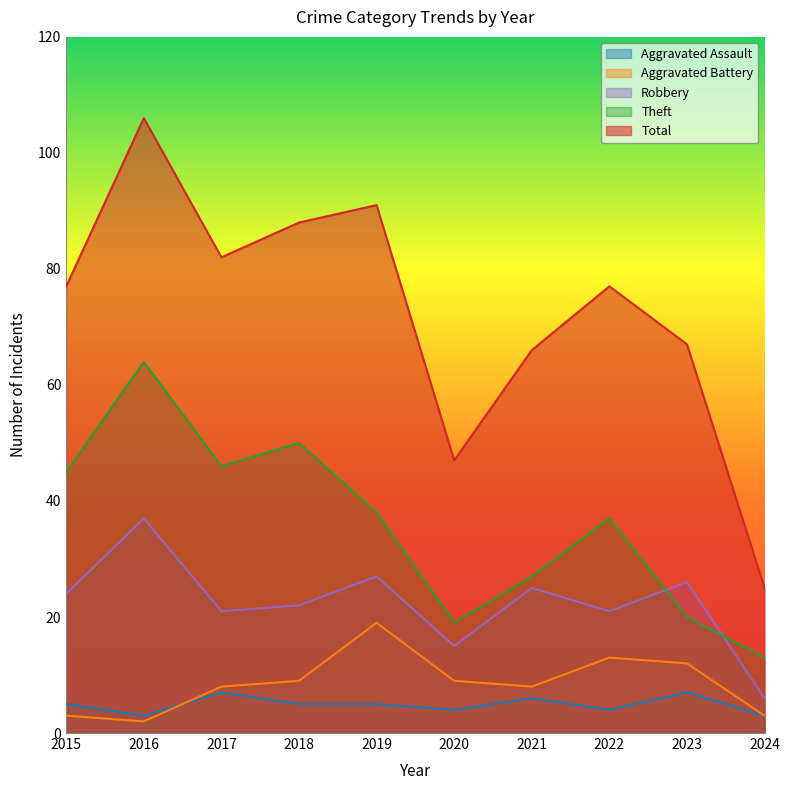

Reading right to left, list all the values displayed in this chart.

Aggravated Assault: 2024=3	2023=7	2022=4	2021=6	2020=4	2019=5	2018=5	2017=7	2016=3	2015=5
Aggravated Battery: 2024=3	2023=12	2022=13	2021=8	2020=9	2019=19	2018=9	2017=8	2016=2	2015=3
Robbery: 2024=6	2023=26	2022=21	2021=25	2020=15	2019=27	2018=22	2017=21	2016=37	2015=24
Theft: 2024=13	2023=20	2022=37	2021=27	2020=19	2019=38	2018=50	2017=46	2016=64	2015=45
Total: 2024=25	2023=67	2022=77	2021=66	2020=47	2019=91	2018=88	2017=82	2016=106	2015=77